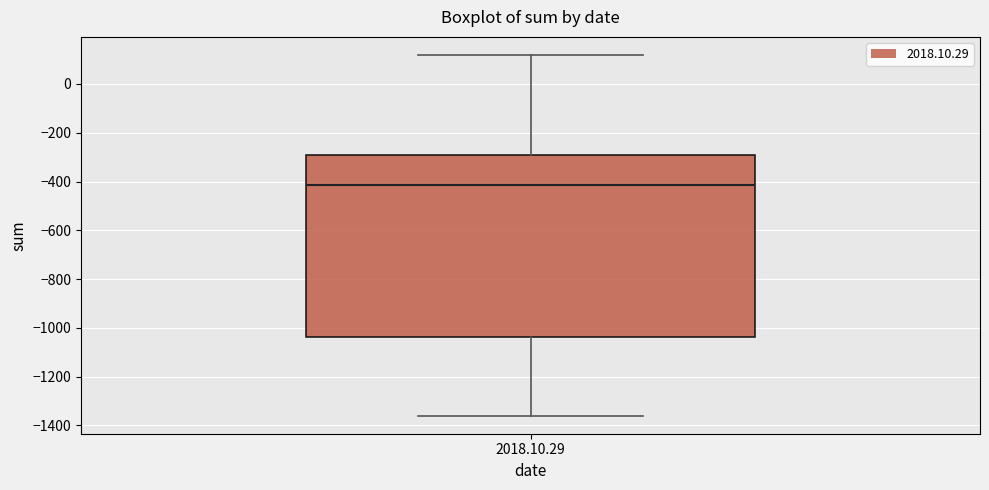

Where is the lower edge of the box for 2018.10.29 on the y-axis? The values are not printed on the chart, so give them approximately, as read against the axis.

-1040